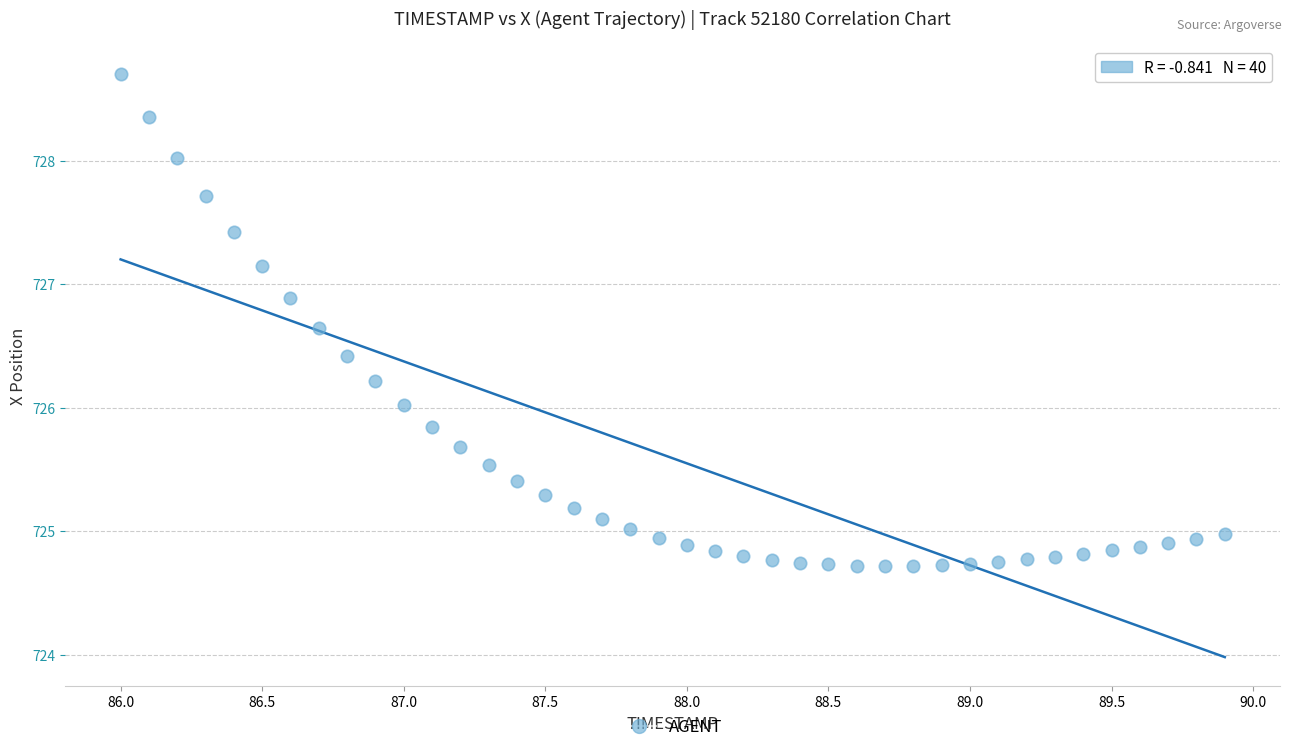

What is the range of Y values (max minus min)?

4.0